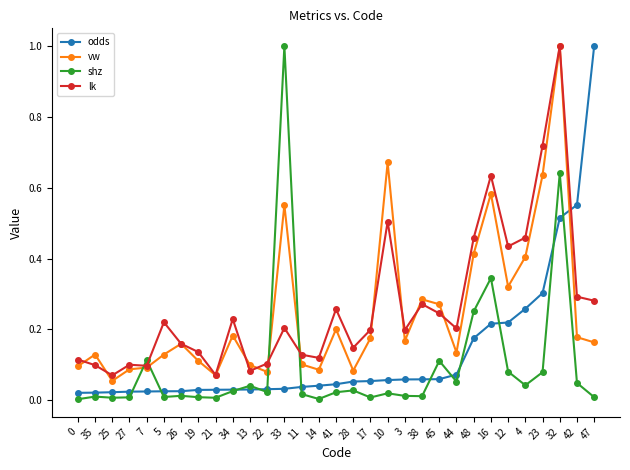

Is it true that shz equals 0.2 at 7?

False